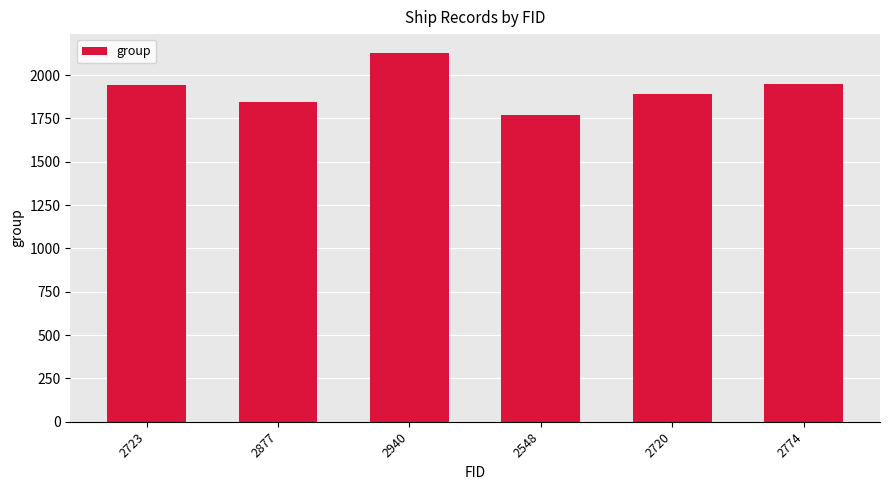

The value at 2940 is 2130. True or false?

True